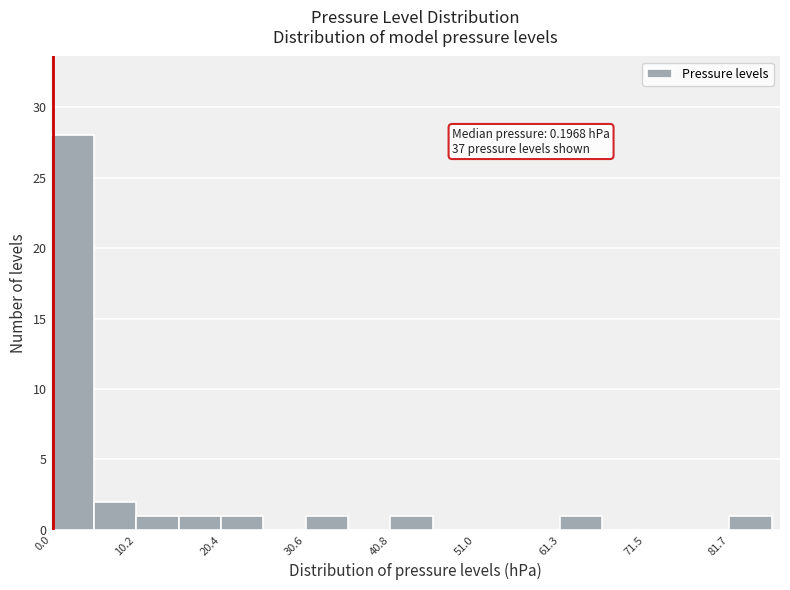

Read against the x-axis, roughly where is the centre of the tallest bar?

2